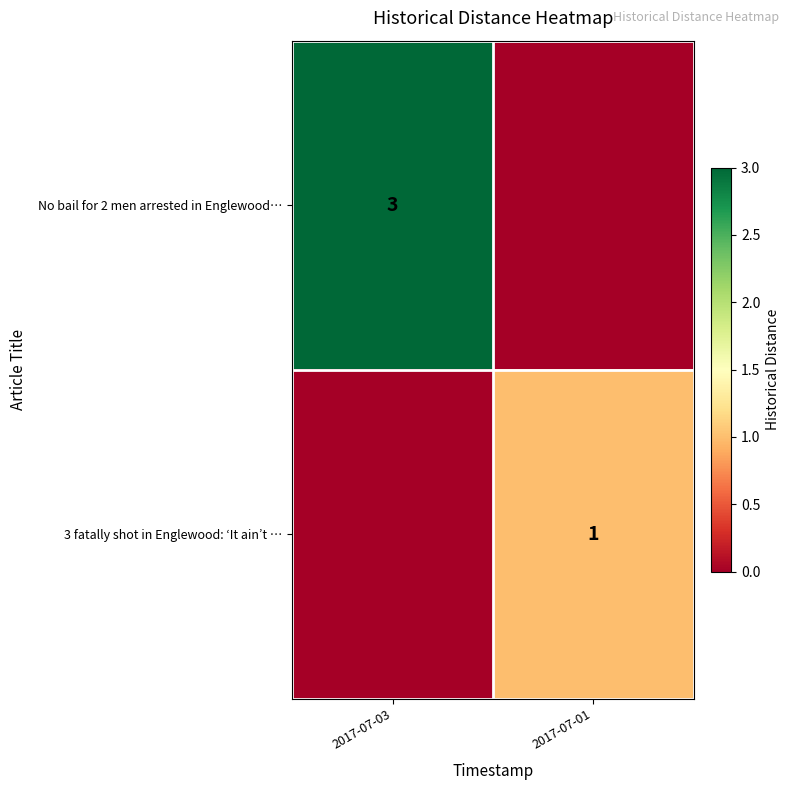

Reading left to right, extract all data points from this chart.

row_0: 3	0
row_1: 0	1